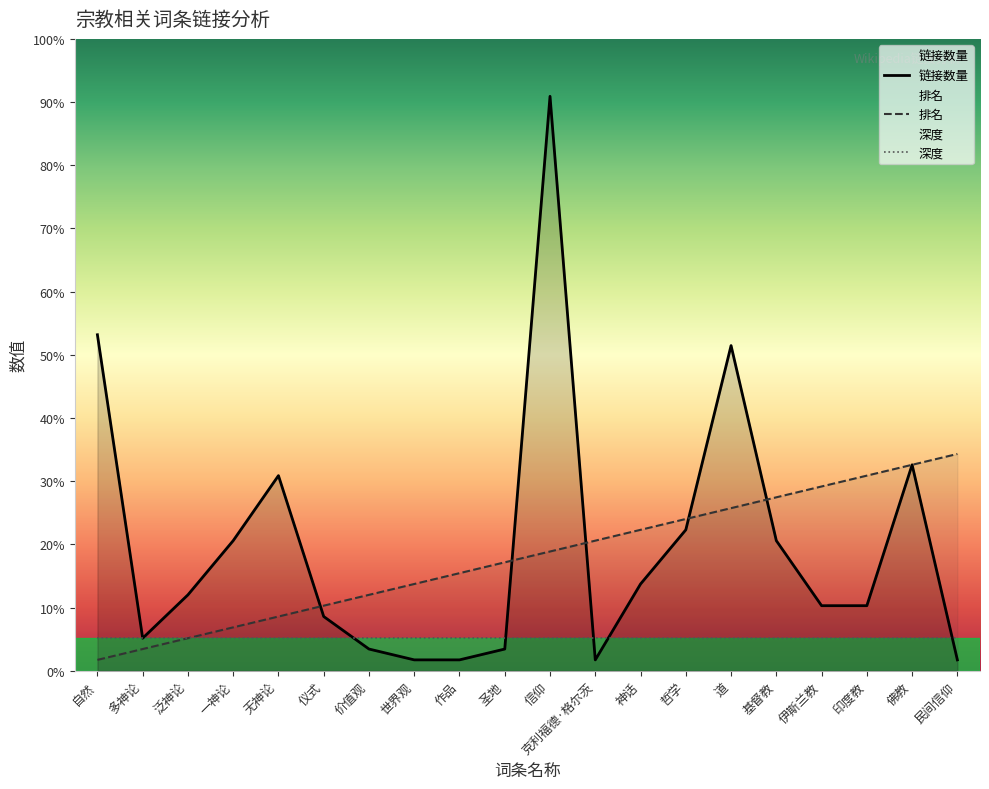

Does the chart display data point markers on the line(s)?

No